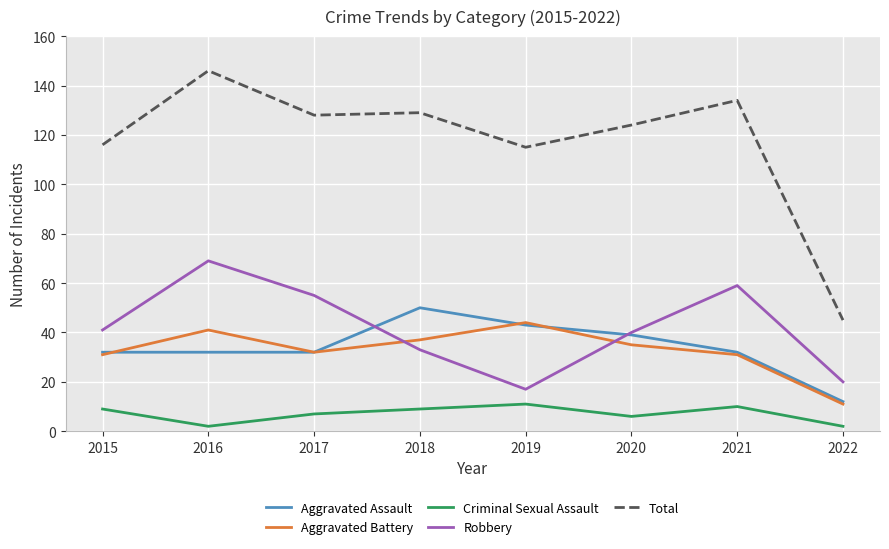

What is the sum of all Aggravated Battery values?

262